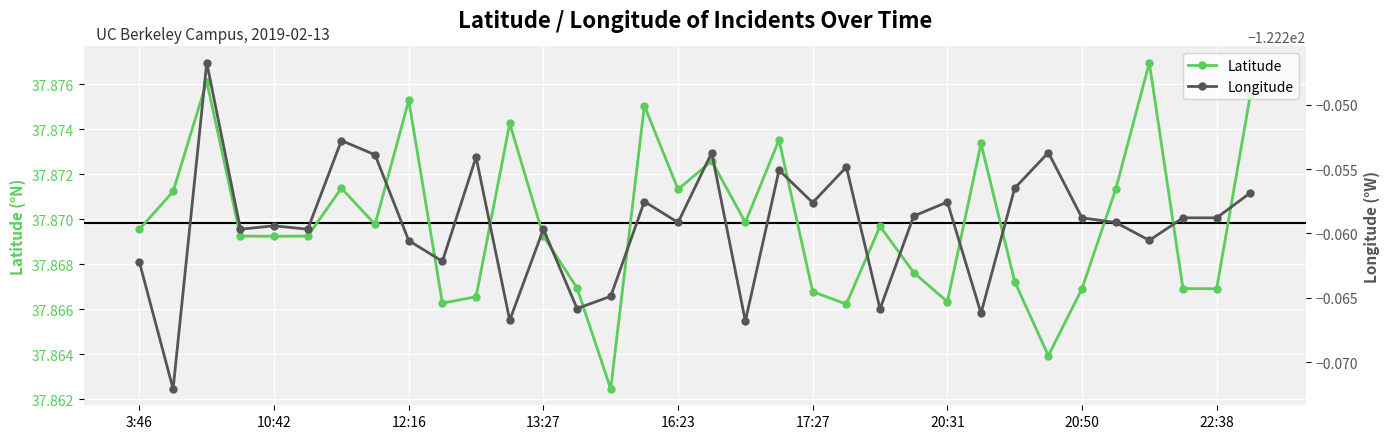

In Longitude, how many points are lower than both neighbors (excluding endpoints)?

12